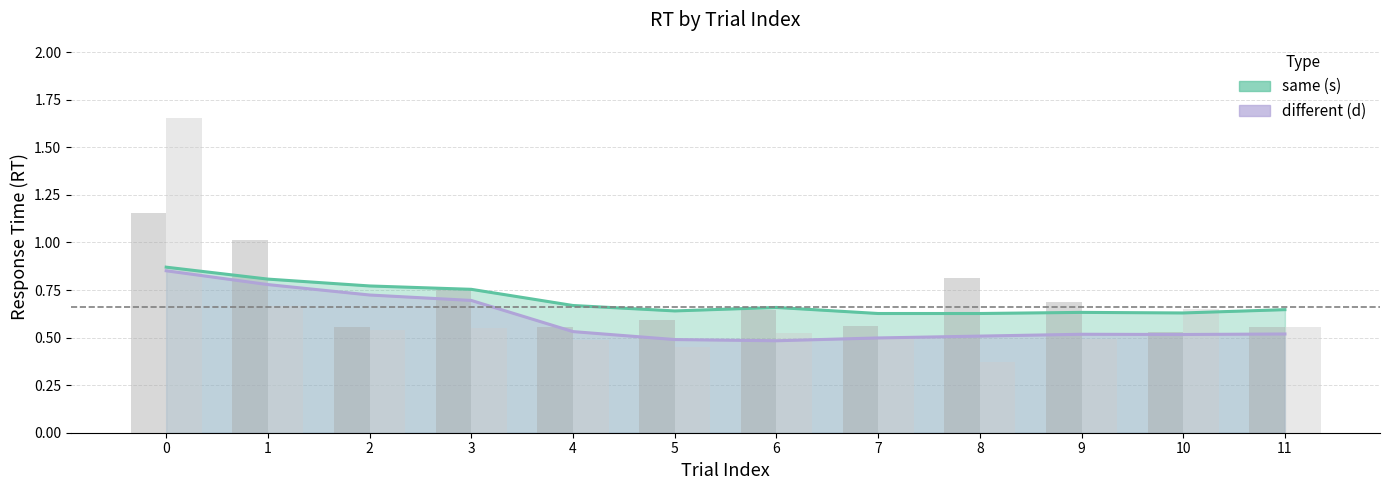

Reading left to right, extract all data points from this chart.

same (s): 0=1.2	1=1.0	2=0.6	3=0.8	4=0.6	5=0.6	6=0.6	7=0.6	8=0.8	9=0.7	10=0.5	11=0.6
different (d): 0=1.7	1=0.7	2=0.5	3=0.5	4=0.5	5=0.4	6=0.5	7=0.5	8=0.4	9=0.5	10=0.7	11=0.6